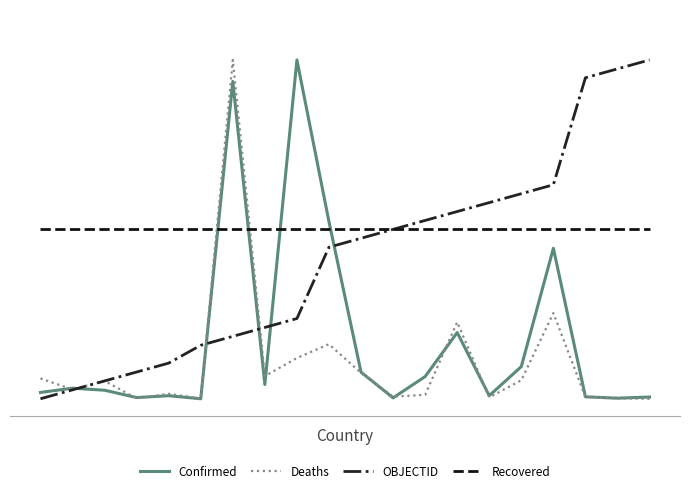

What are all the series names shown in the legend?

Confirmed, Deaths, OBJECTID, Recovered